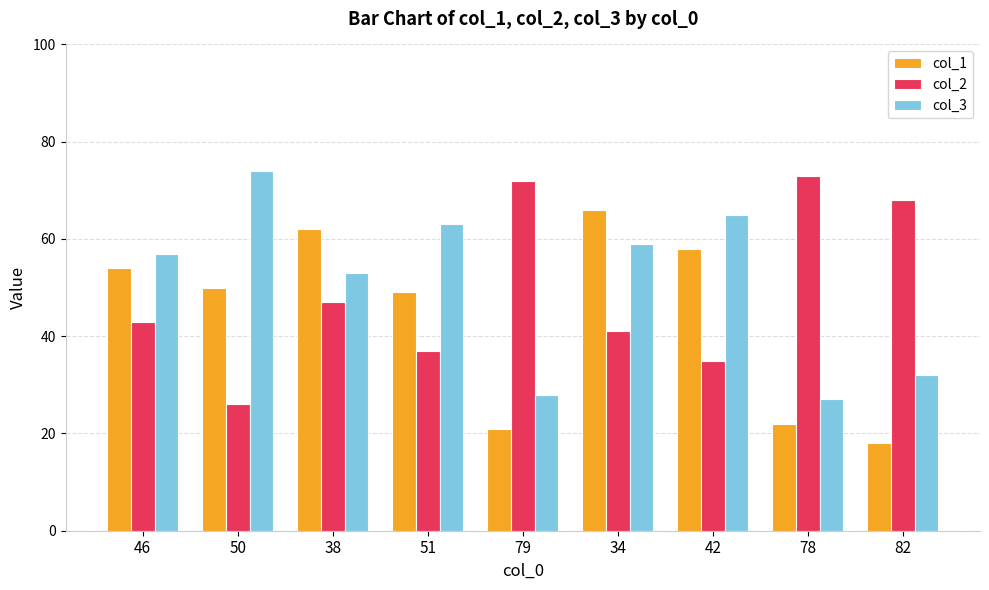

What is the value of the col_1 bar at the 4th from the left?

49